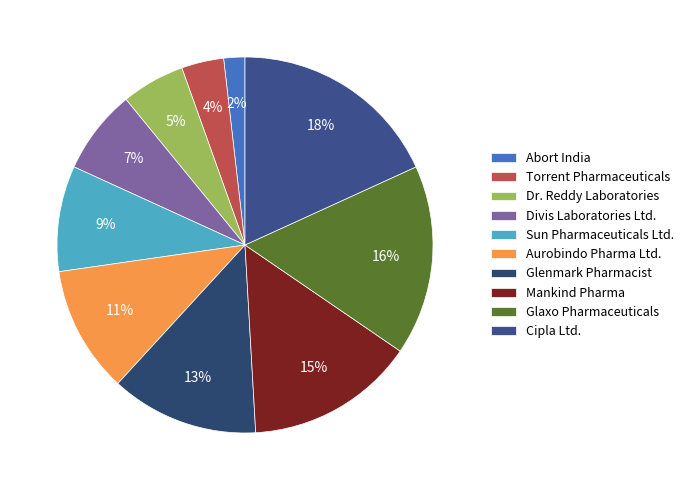

Does any single category account for the majority?

No